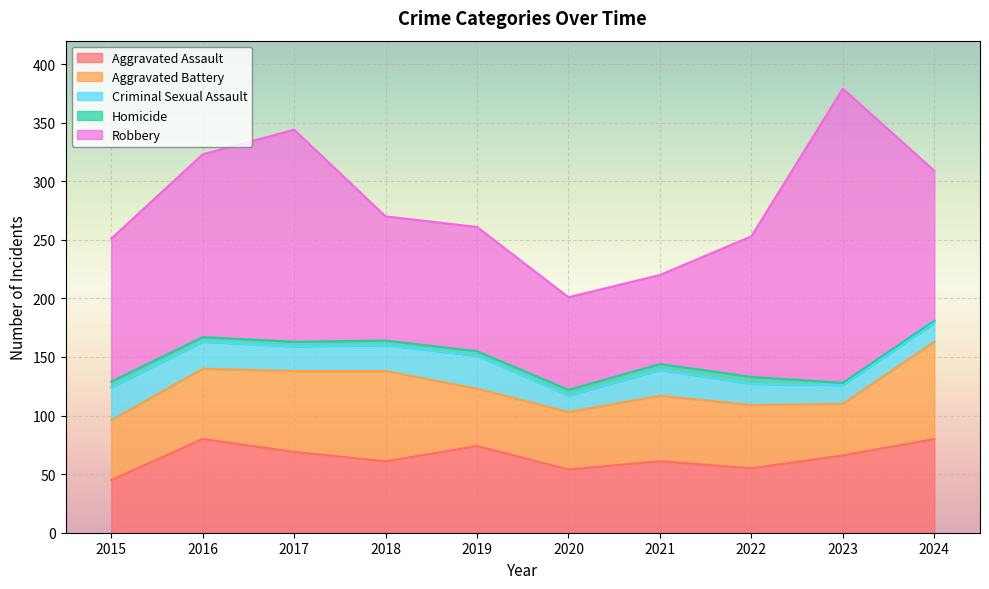

True or false: Robbery and Homicide intersect in this chart.

False